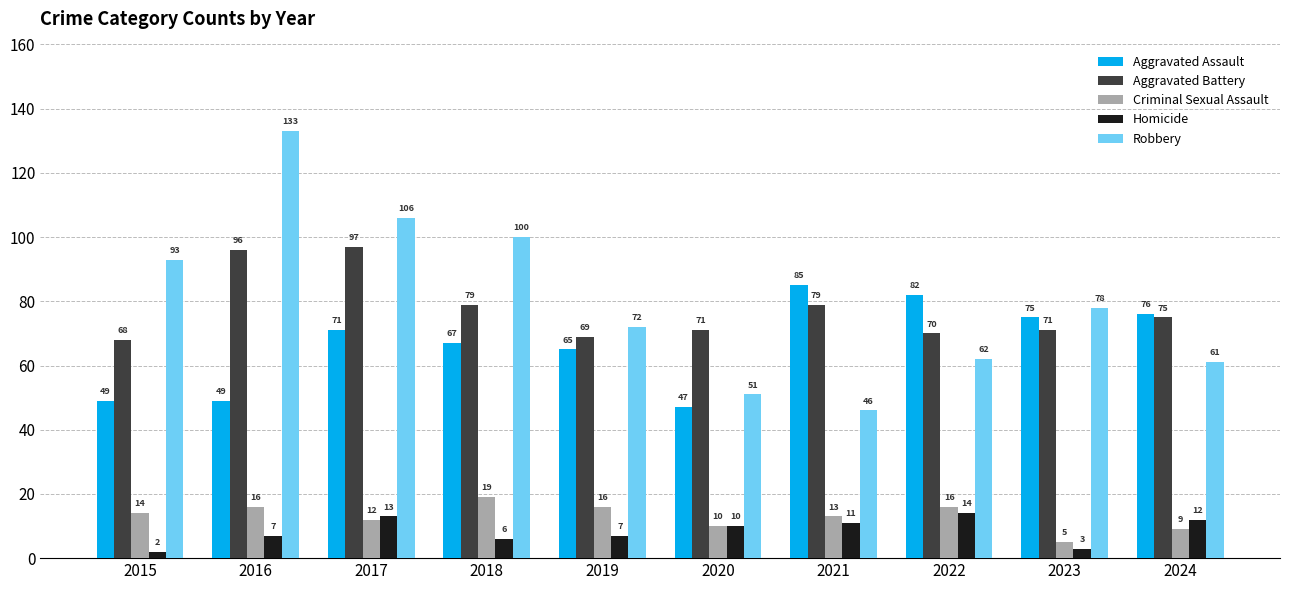

What are all the series names shown in the legend?

Aggravated Assault, Aggravated Battery, Criminal Sexual Assault, Homicide, Robbery